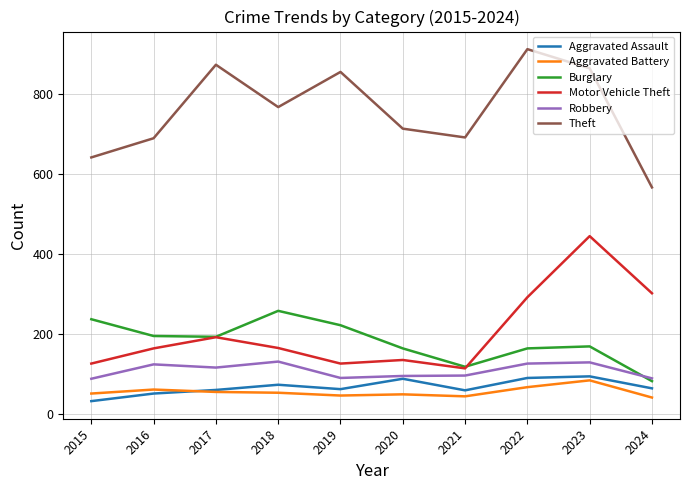

At which category does the chart reach its peak across all series?

2022